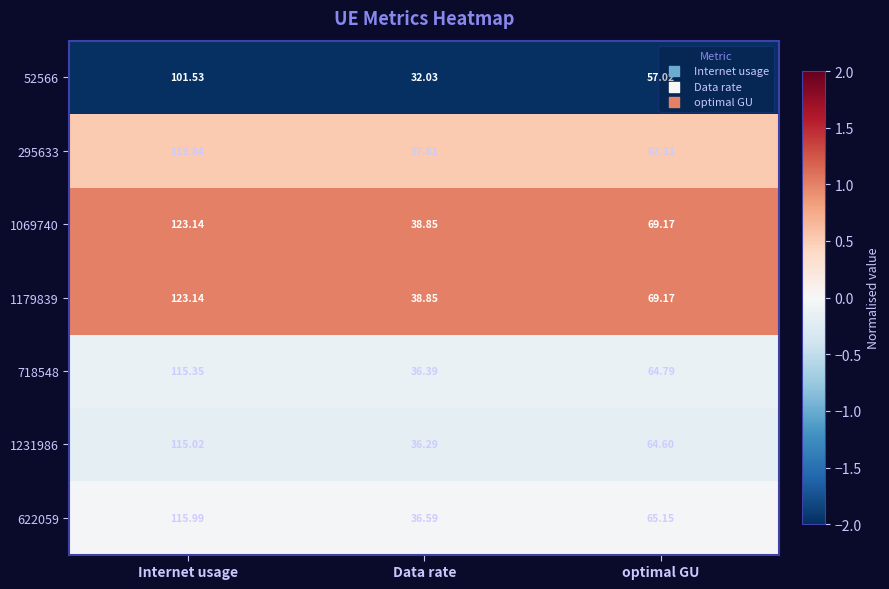

At which label does 1231986 reach its peak?

Internet usage